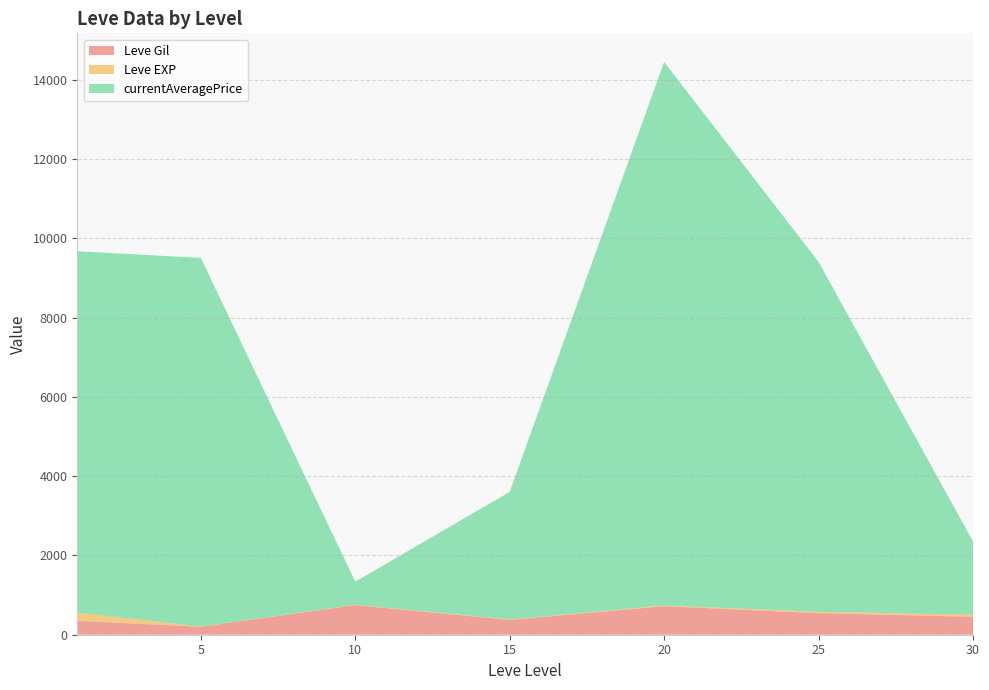

At which category is the sum across all series the highest?

20